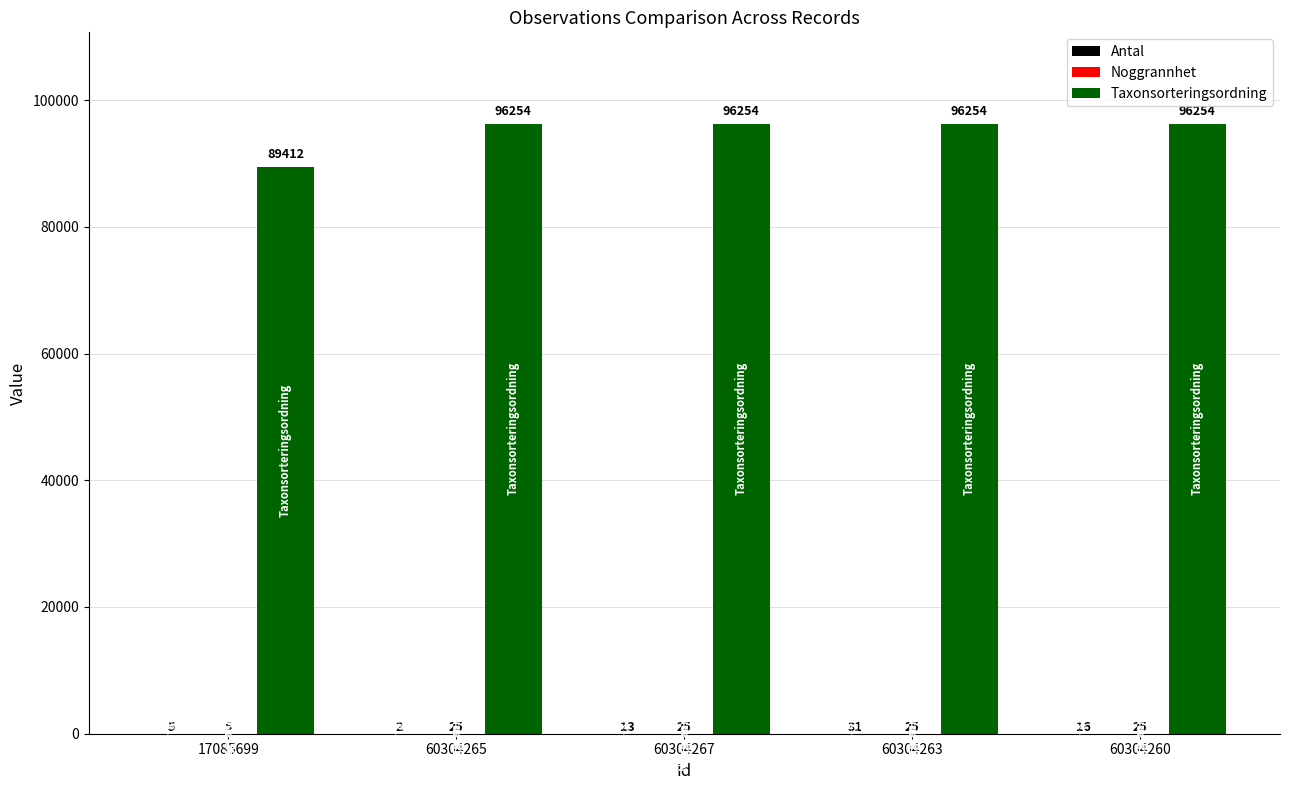

The value of Taxonsorteringsordning at 60304267 is 24564. True or false?

False